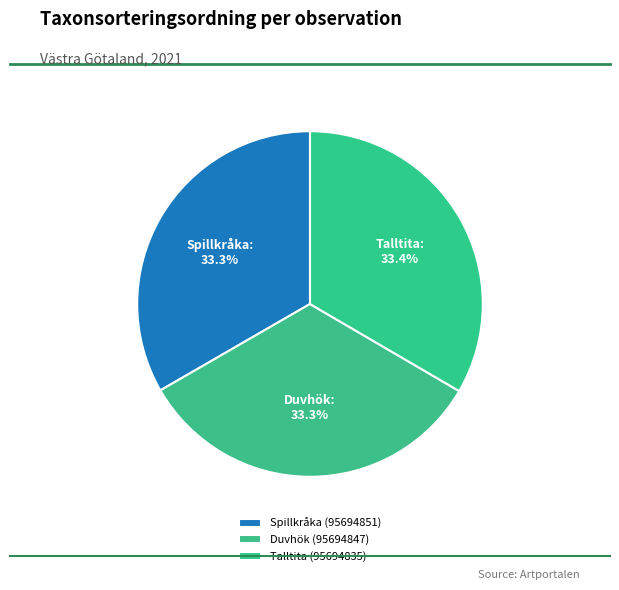

Rank the categories by value from lowest to highest.

Duvhök (95694847), Spillkråka (95694851), Talltita (95694835)